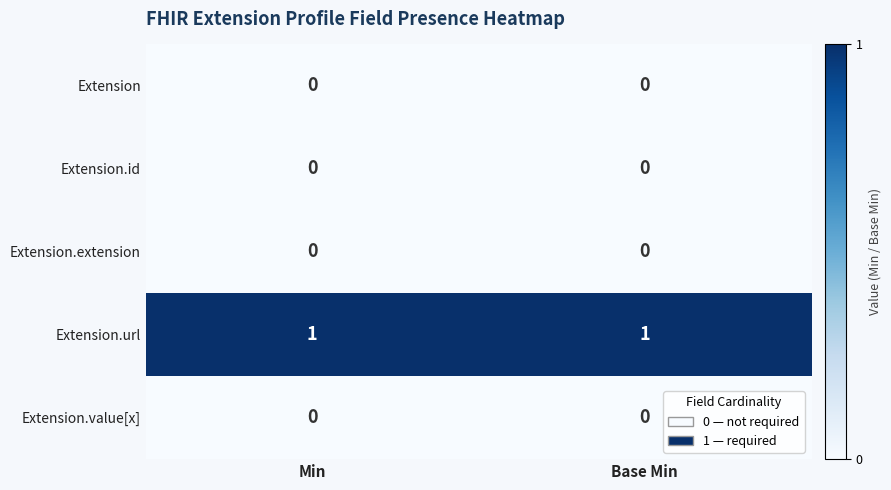

Reading left to right, transcribe all the data shown in this chart.

Extension: 0	0
Extension.id: 0	0
Extension.extension: 0	0
Extension.url: 1	1
Extension.value[x]: 0	0